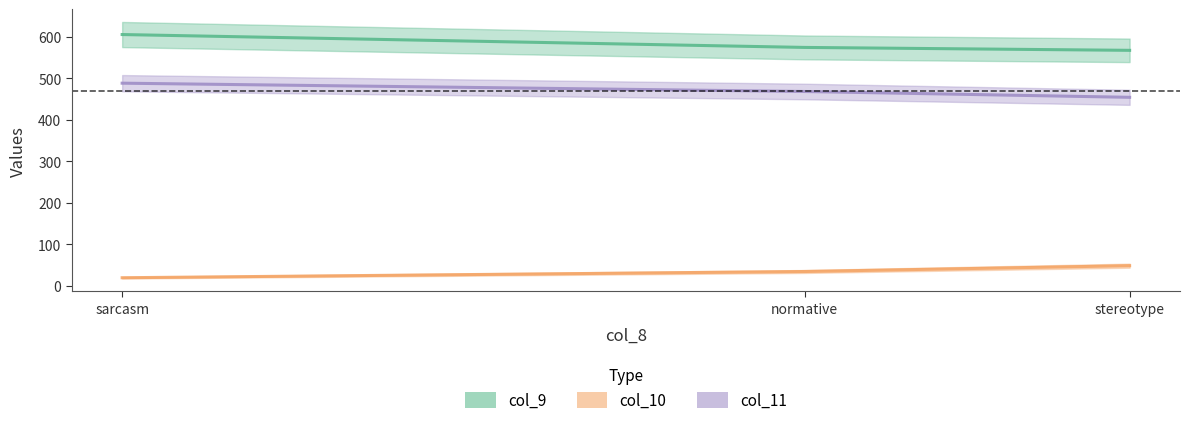

How many categories are shown in the chart?

3